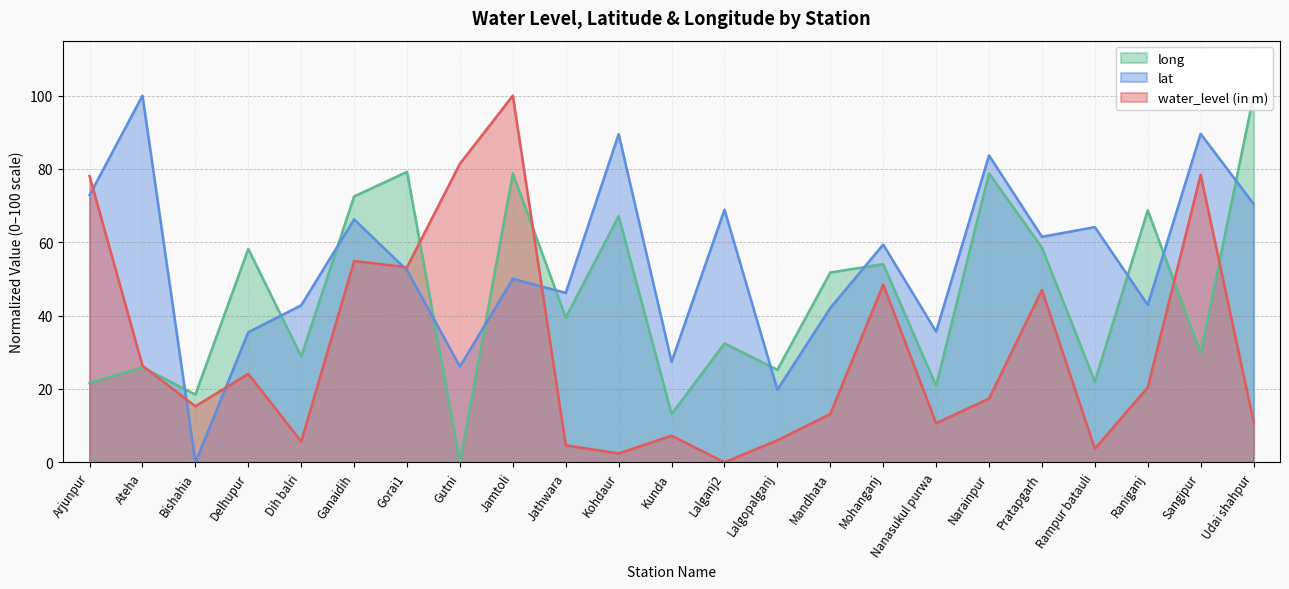

Where is the first local maximum for water_level (in m)?

Delhupur